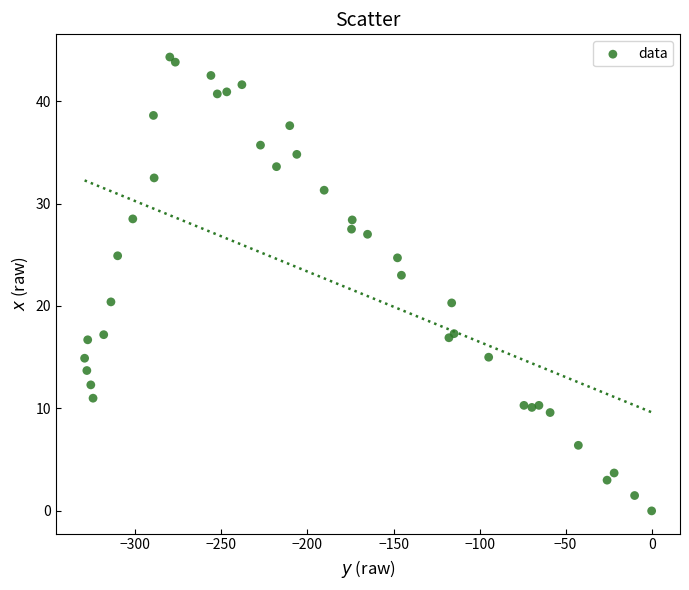

What Y value in the scatter plot is closest to 22?

23.0